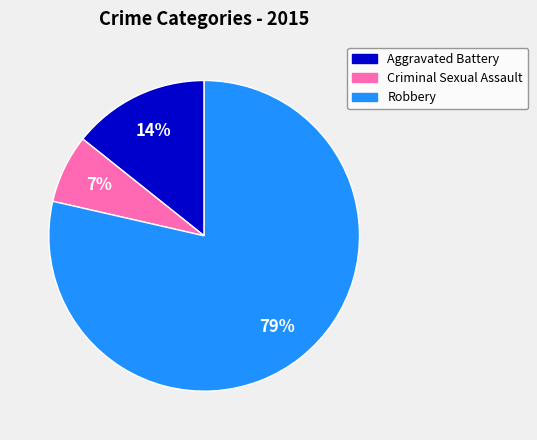

Is there any slice that represents more than half of the pie?

Yes